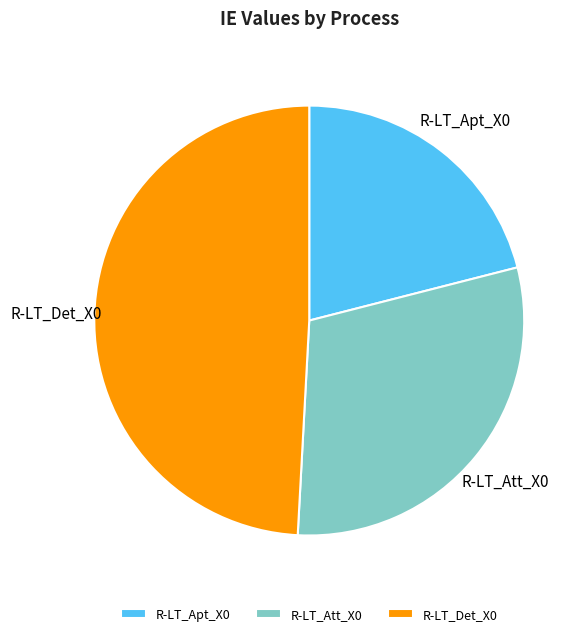

How many slices are in this pie chart?

3